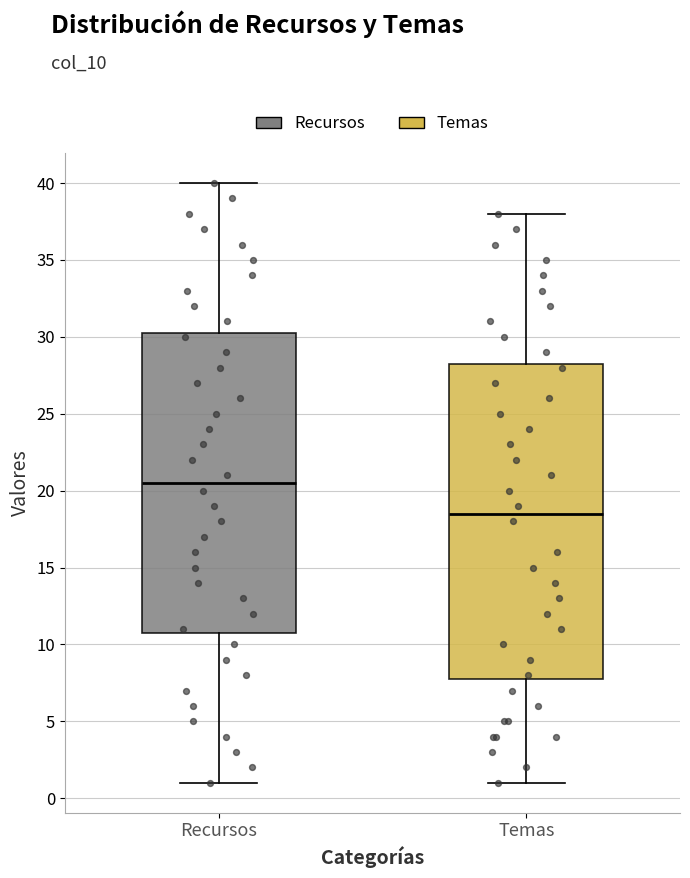

Where does the lower whisker of the box for Temas end on the y-axis? The values are not printed on the chart, so give them approximately, as read against the axis.

1.0